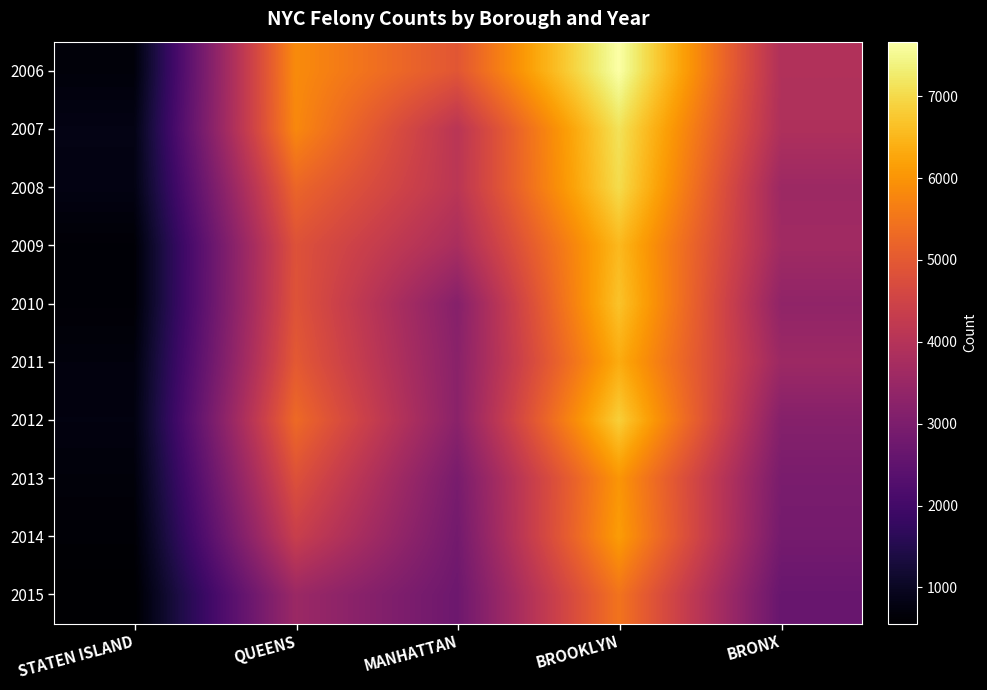

At which category is the sum across all series the highest?

BROOKLYN